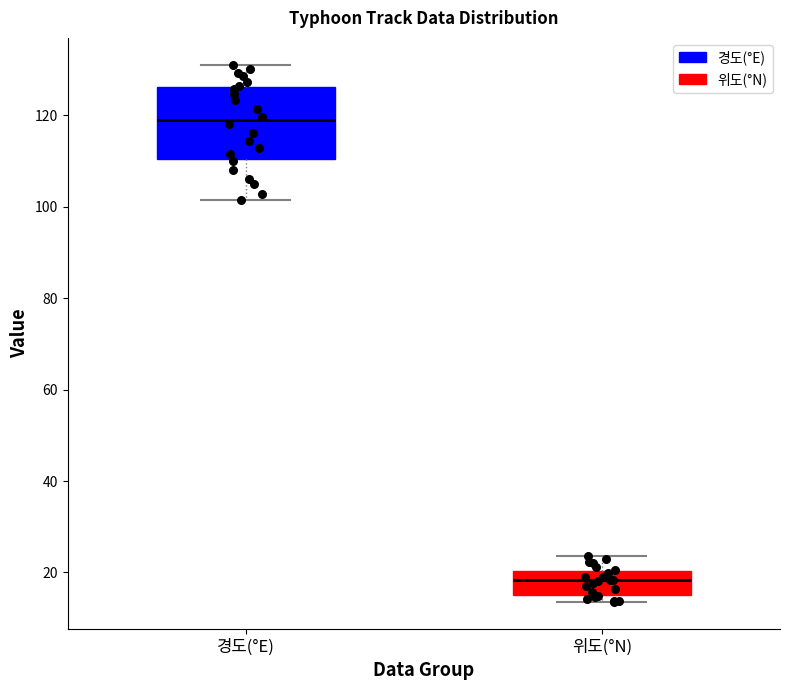

Reading left to right, read every box against the y-axis: the position of its median line, the range the box covers, and the ends of its whiskers. The values are not printed on the chart, so give them approximately, as read against the axis.

경도(°E): median 118, box 110 to 126, whiskers 102 to 132
위도(°N): median 18, box 16 to 20, whiskers 14 to 24